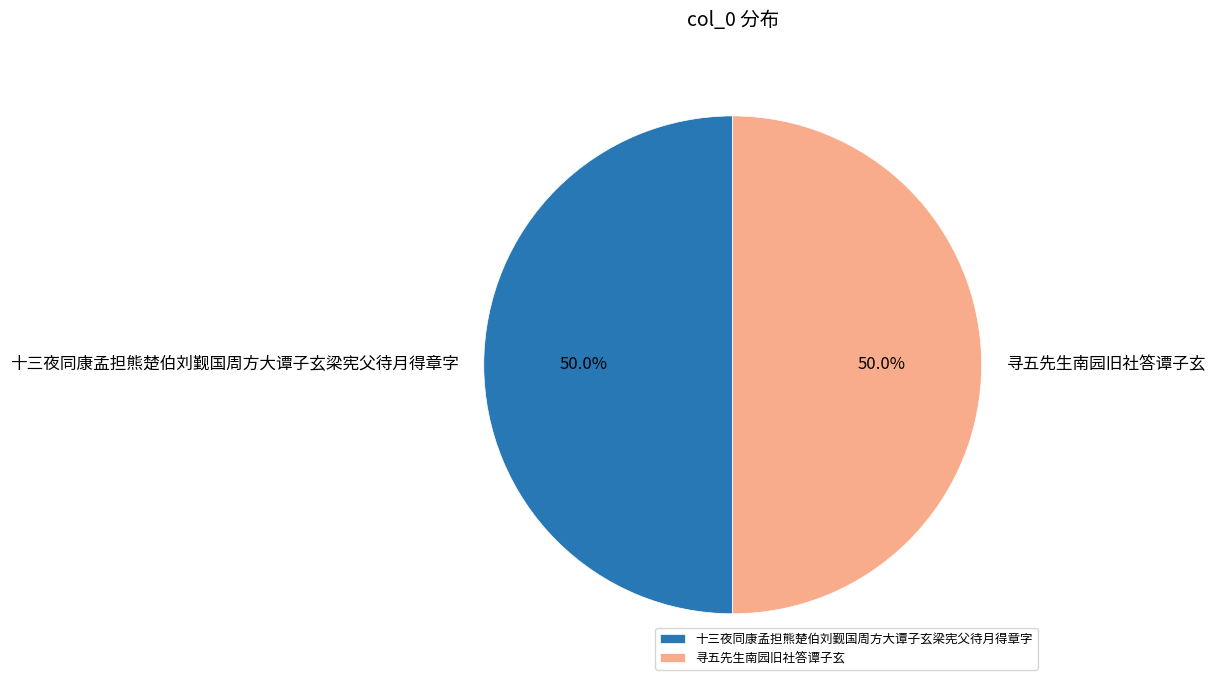

What percentage is NOT represented by 寻五先生南园旧社答谭子玄?

50.0%